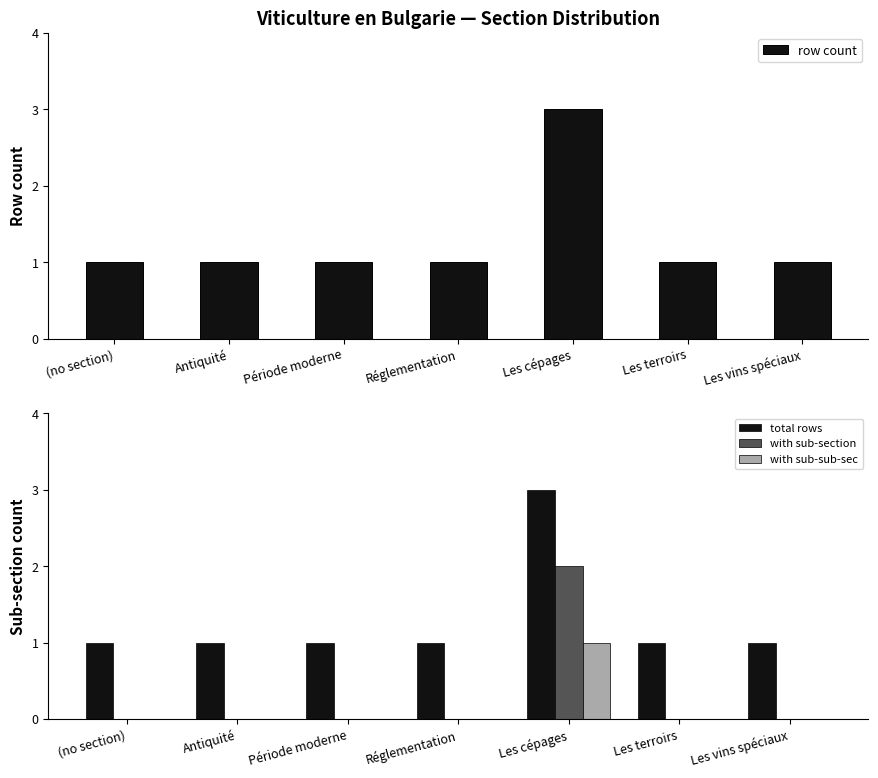

What is the total value across all series at Les vins spéciaux?

2